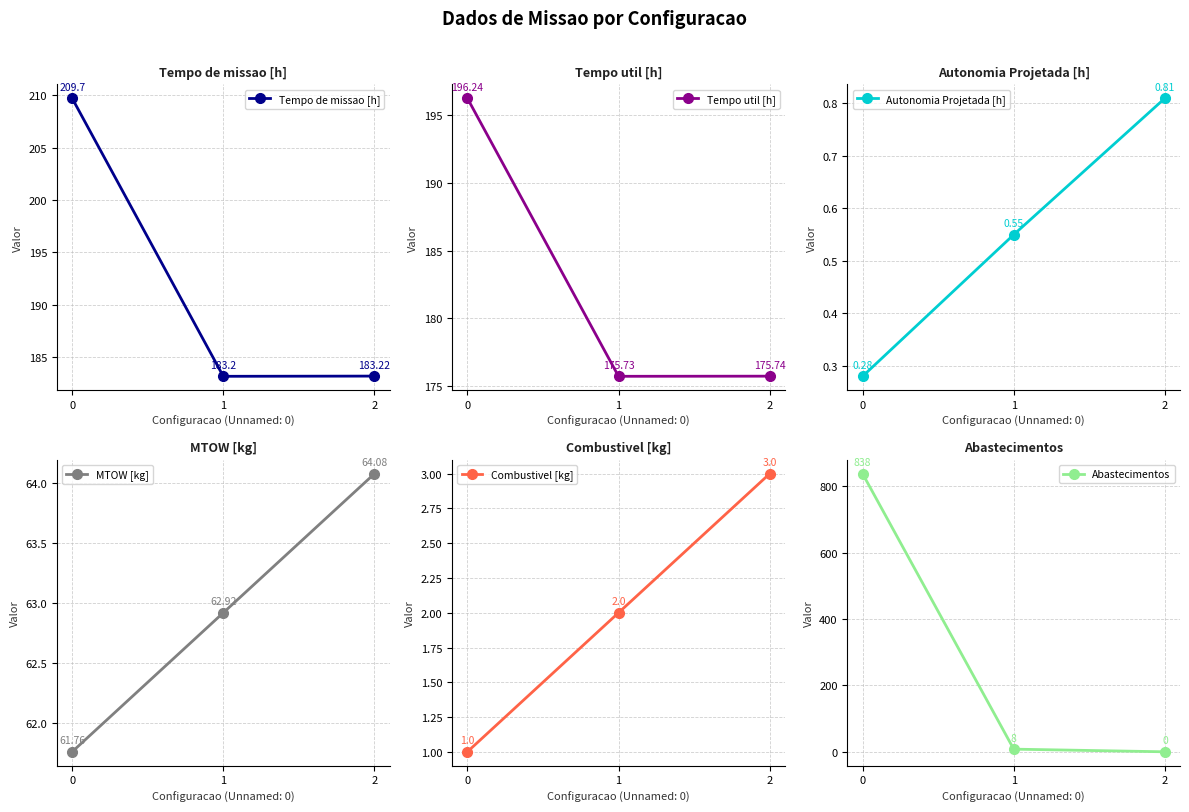

Which series has the largest total across all categories?

Abastecimentos